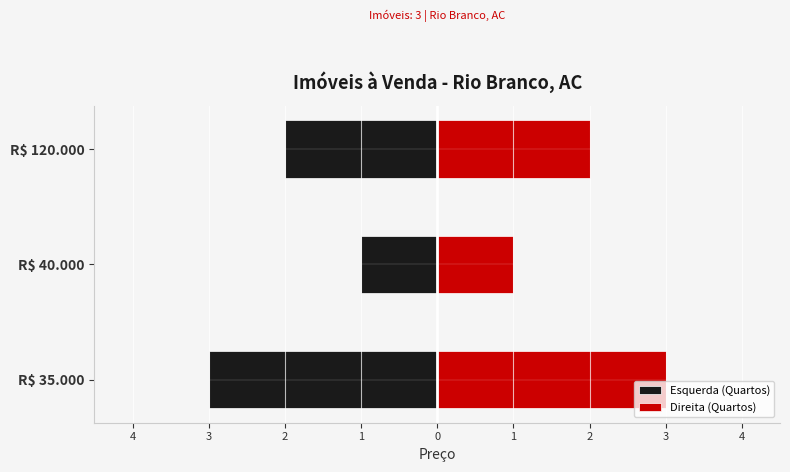

Reading right to left, extract all data points from this chart.

Esquerda (Quartos): 2=-2	3=-1	4=-3
Direita (Quartos): 2=2	3=1	4=3